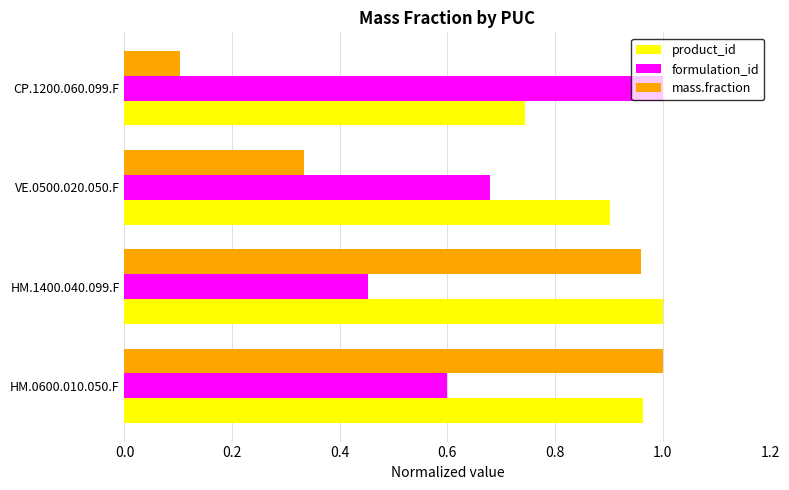

Which series has the largest range (max minus min)?

mass.fraction